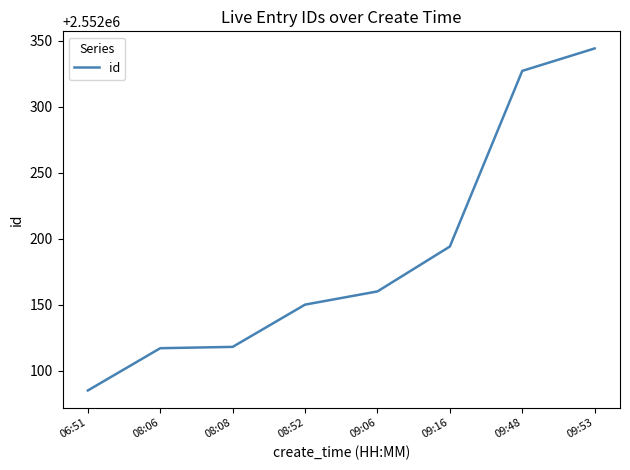

What position from the right is 08:06?

7